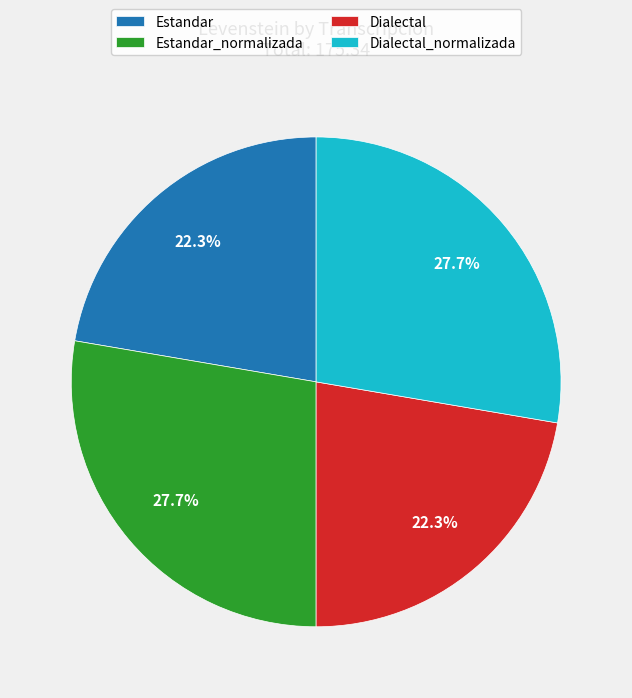

True or false: Dialectal_normalizada accounts for 28% of the total.

True